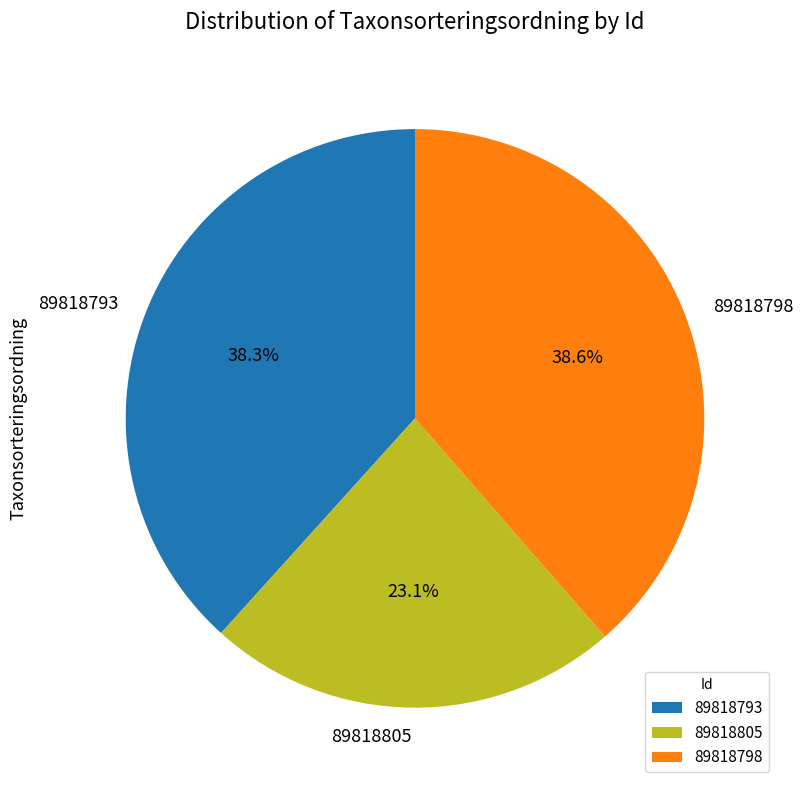

Count the number of slices in the pie.

3